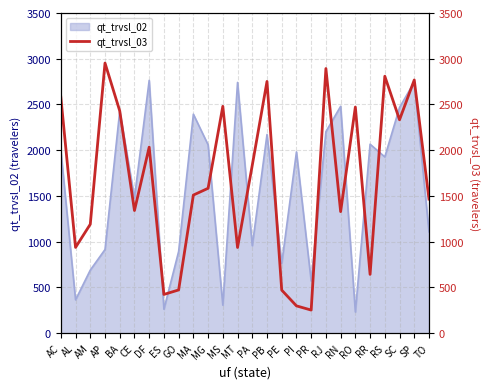

What is the highest value of the qt_trvsl_02 series?

2764